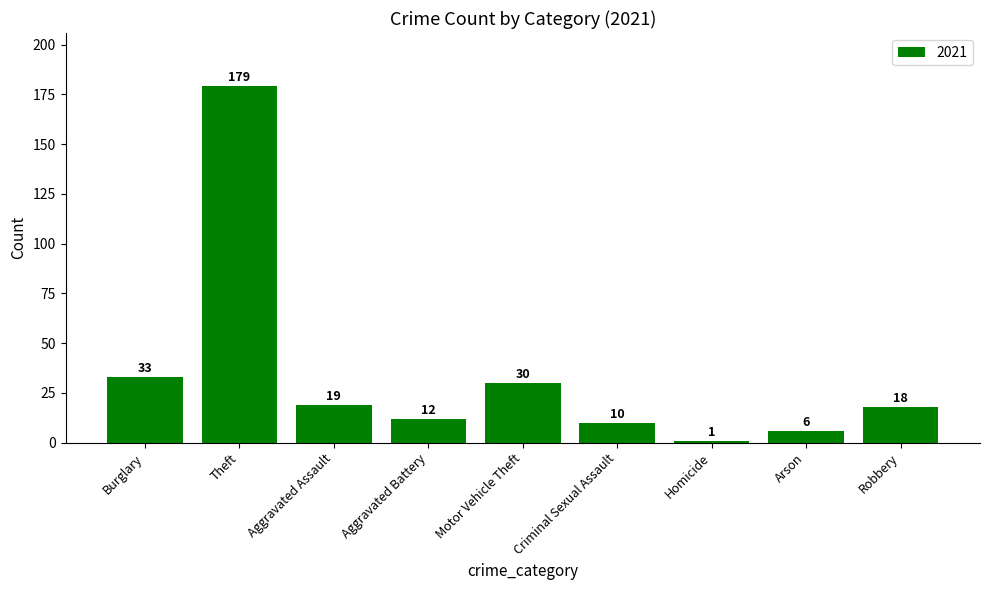

Approximately how many times larger is the value at Motor Vehicle Theft compared to Robbery?

1.7